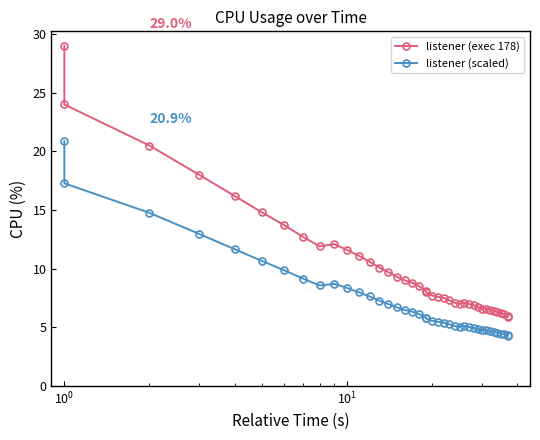

At how many categories does at least one series exceed 25?

1